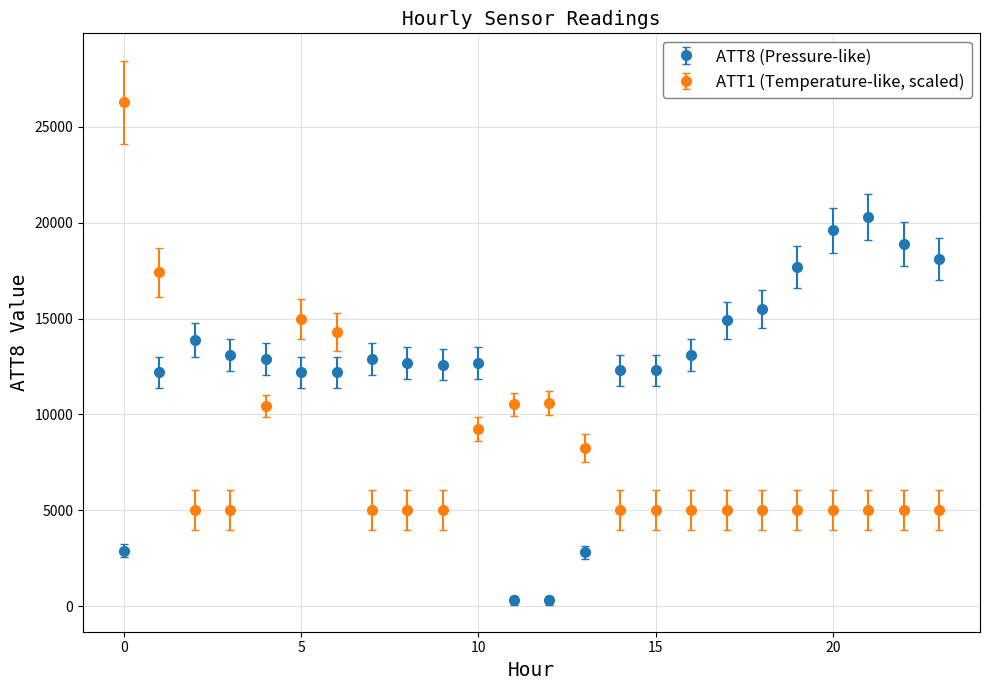

Which series has the largest range (max minus min)?

ATT1 (Temperature-like, scaled)